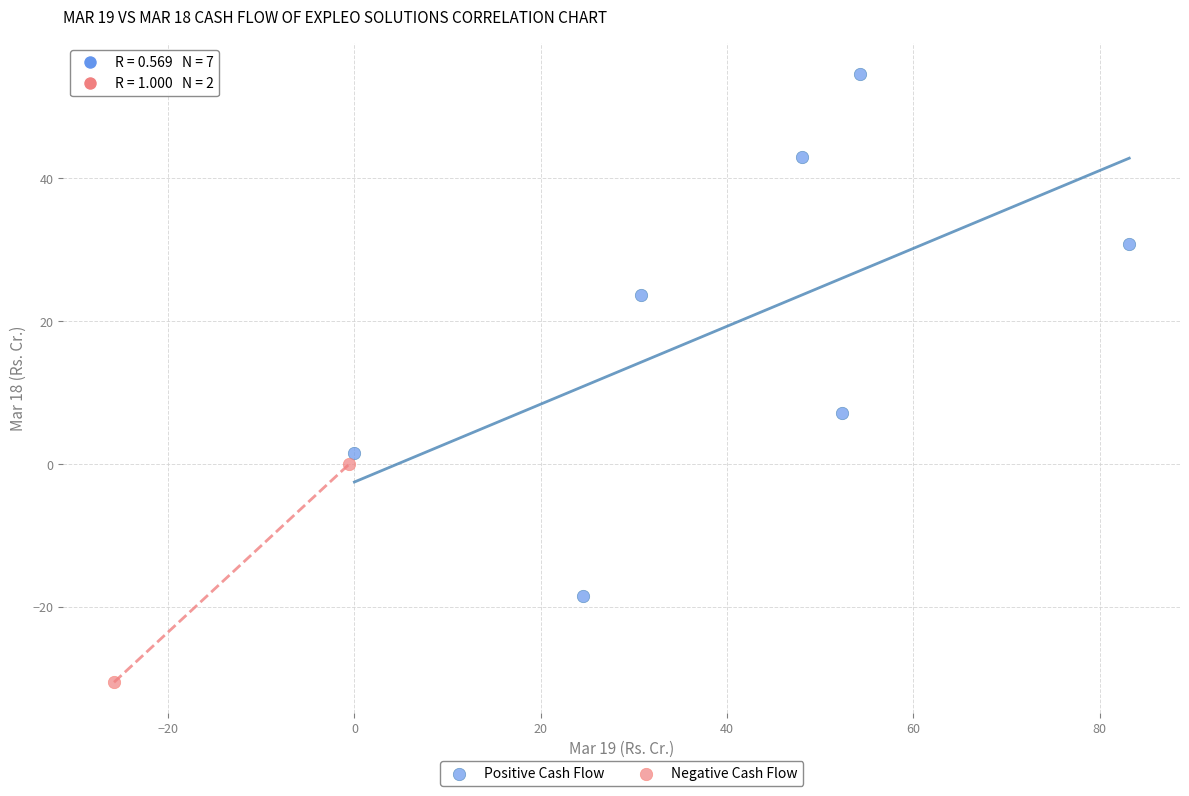

What are all the series names shown in the legend?

Positive Cash Flow, Negative Cash Flow